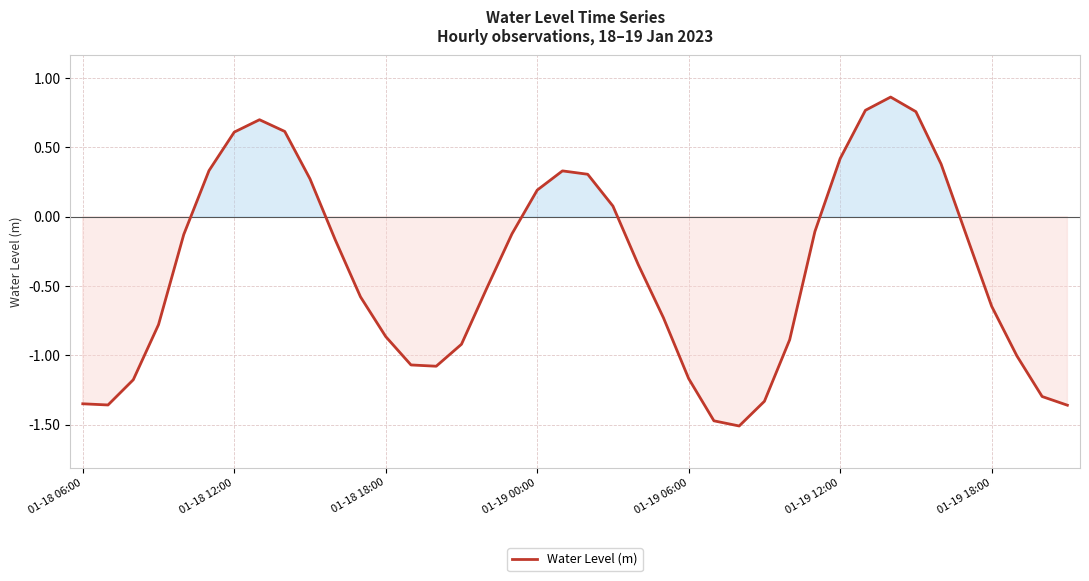

How many lines are shown in the chart?

1